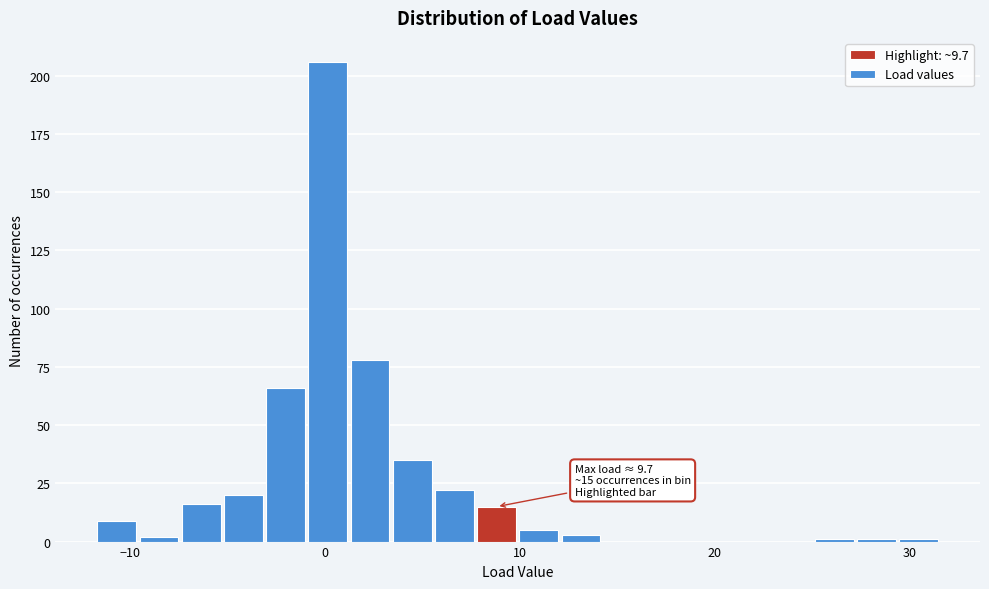

Read against the x-axis, roughly where is the centre of the tallest bar?

0